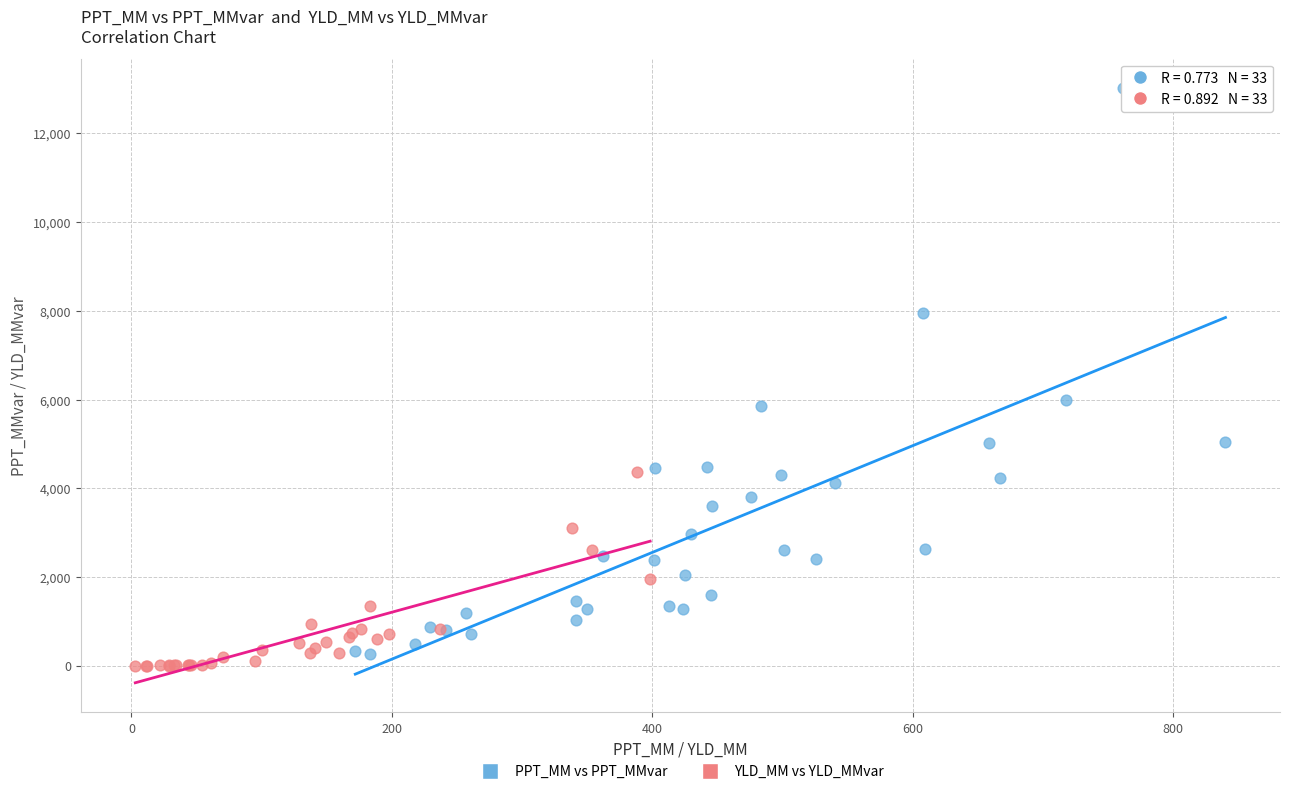

Which series has the largest Y range (max minus min)?

PPT_MM vs PPT_MMvar